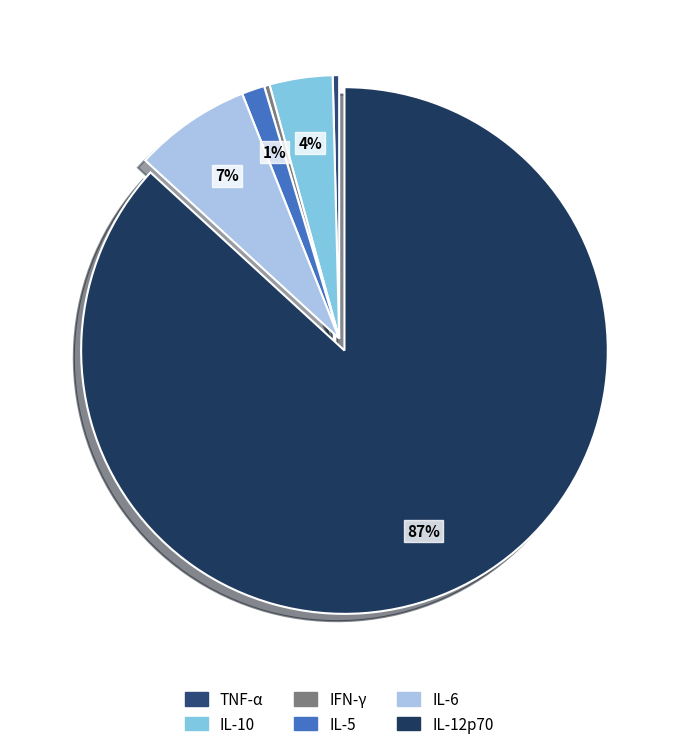

Count the number of slices in the pie.

6